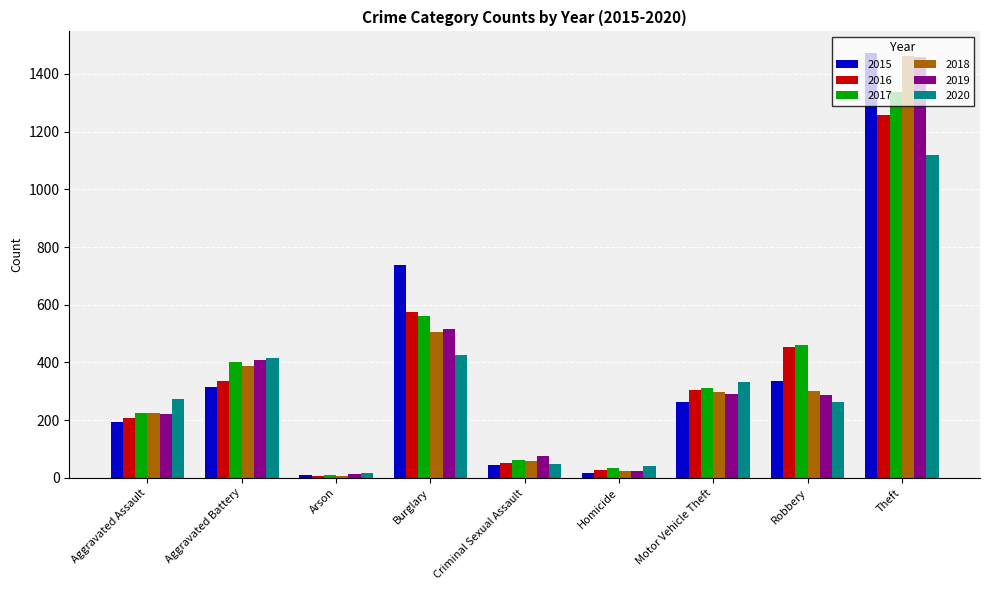

Which category has the highest value across all series?

Theft